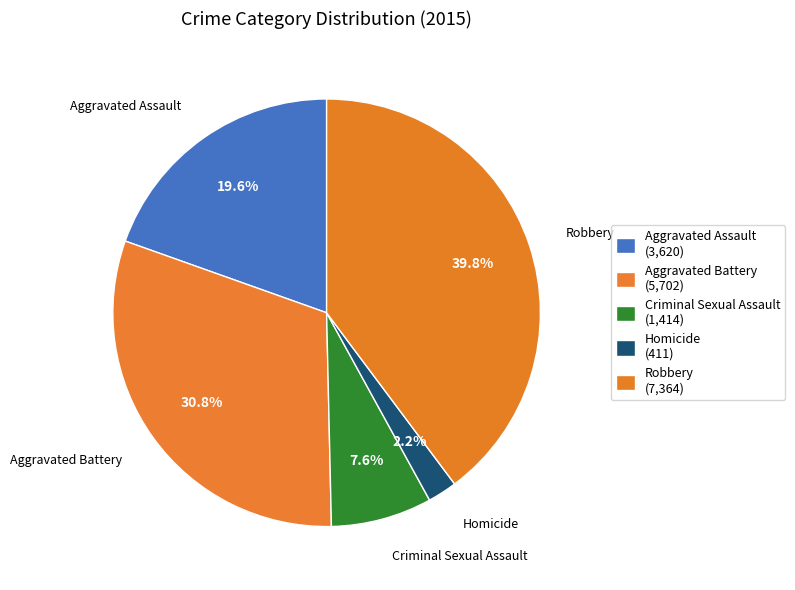

Does Robbery represent more than half of the total?

No